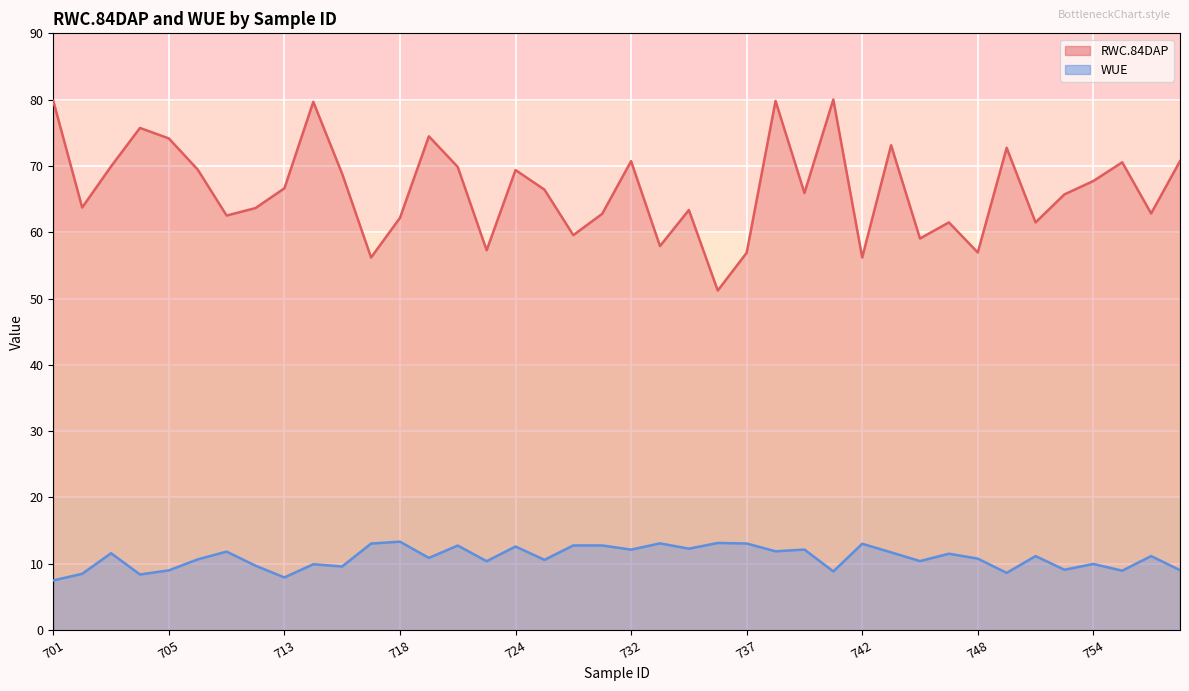

What is the highest value of the RWC.84DAP series?

80.0